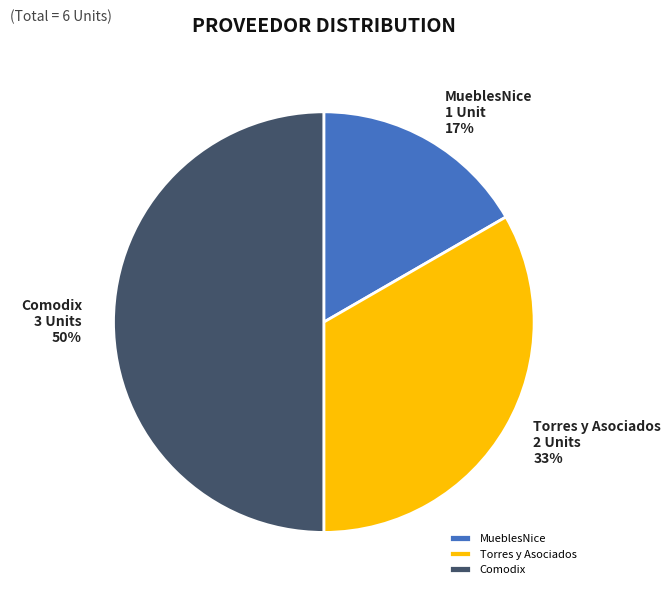

Does Torres y Asociados represent more than half of the total?

No